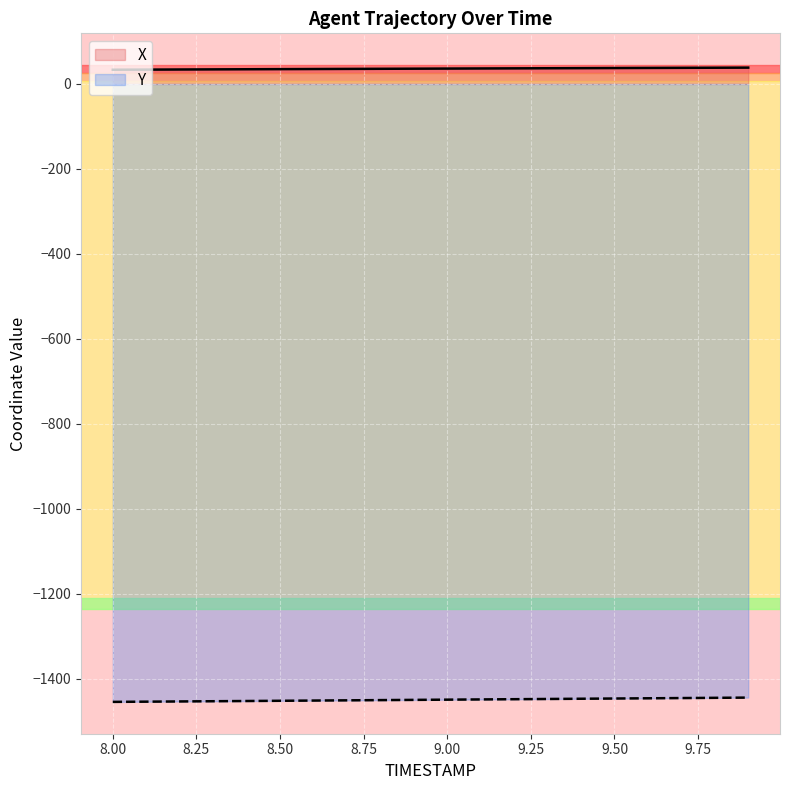

List the series in order of their peak value, highest first.

X, Y